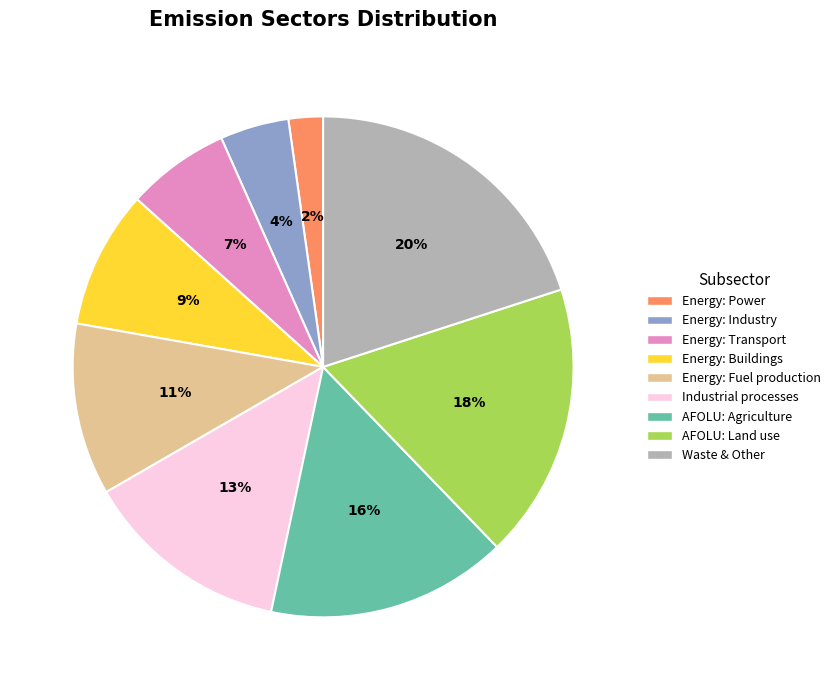

Rank the categories by value from lowest to highest.

Energy: Power, Energy: Industry, Energy: Transport, Energy: Buildings, Energy: Fuel production, Industrial processes, AFOLU: Agriculture, AFOLU: Land use, Waste & Other